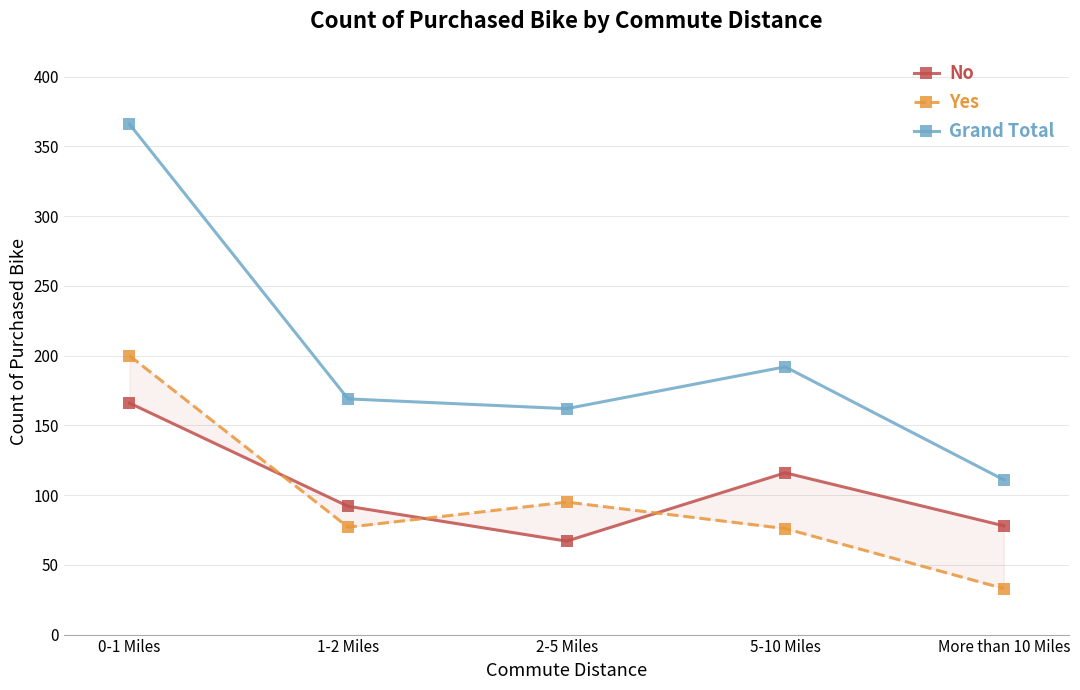

What is the label of the 1st point from the left?

0-1 Miles